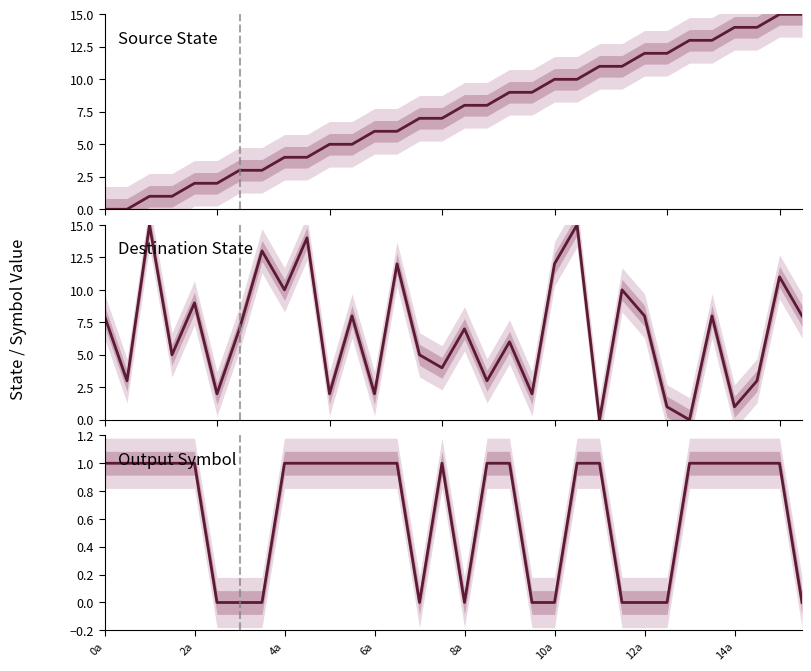

How many interior local valleys does the Output Symbol series have?

2